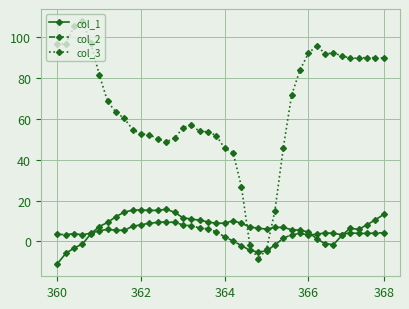

What are all the series names shown in the legend?

col_1, col_2, col_3